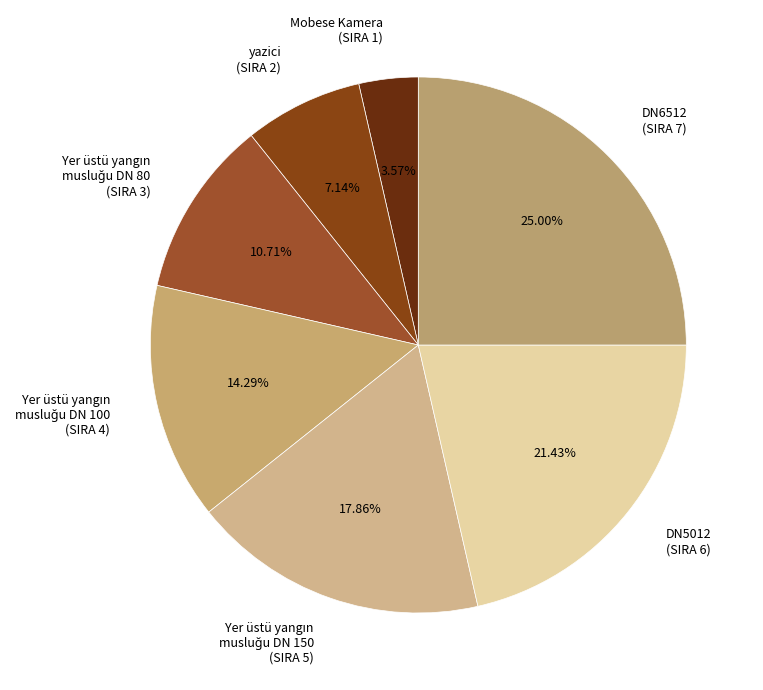

Approximately how many times larger is the value at Mobese Kamera (SIRA 1) compared to yazici (SIRA 2)?

0.5